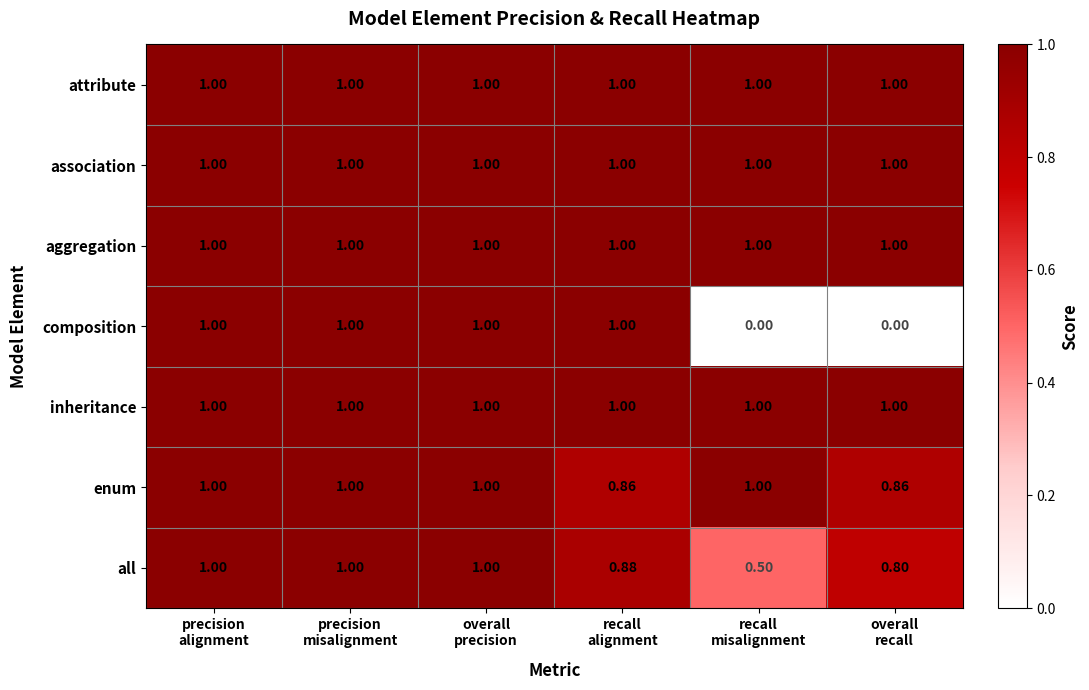

Which series has the widest spread of values?

composition